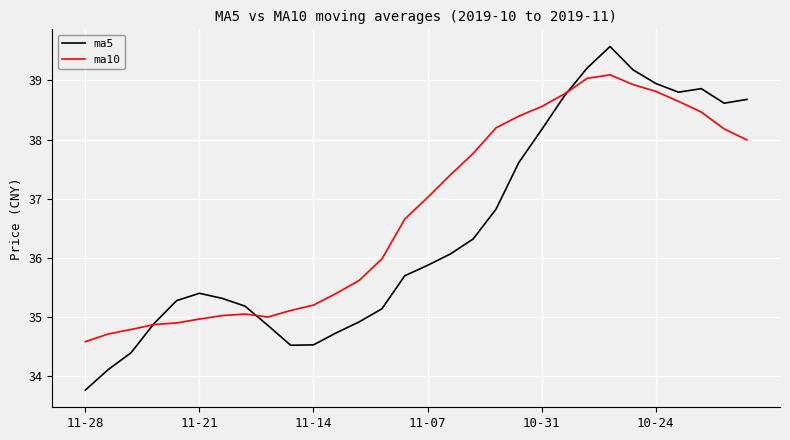

Rank the series by their maximum value, from lowest to highest.

ma10, ma5